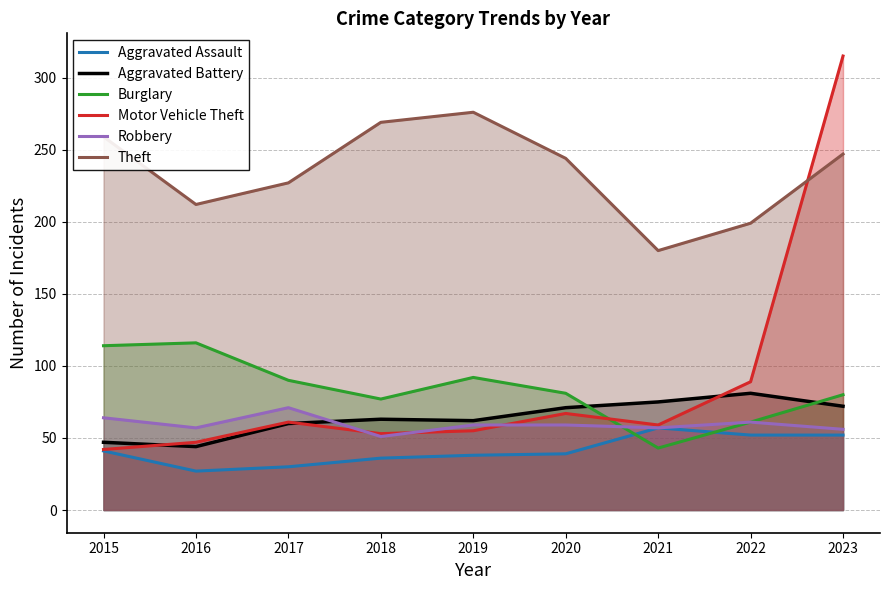

What is the difference between the Aggravated Assault values at 2018 and 2019?

2